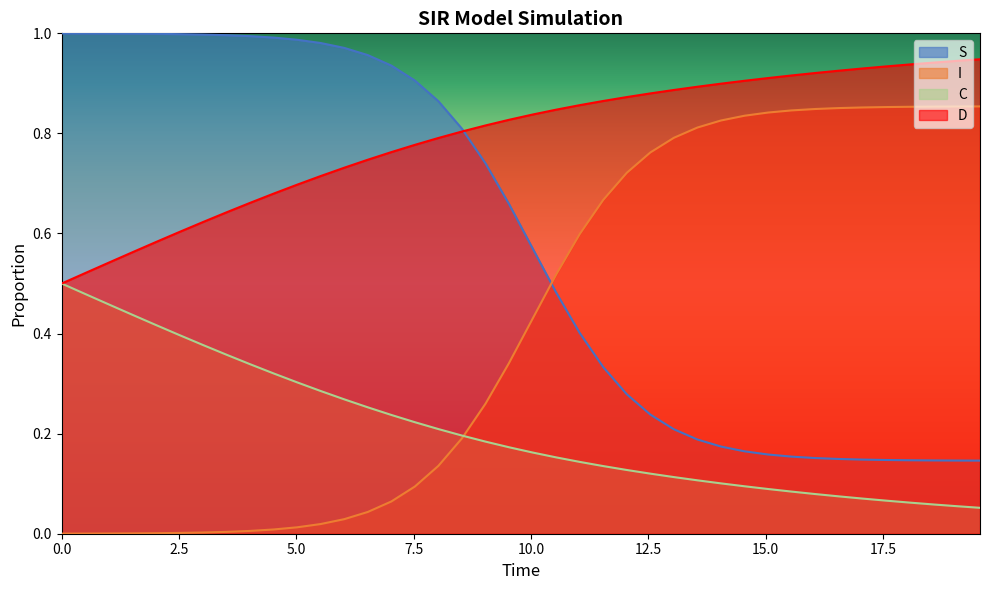

True or false: D and C intersect in this chart.

False